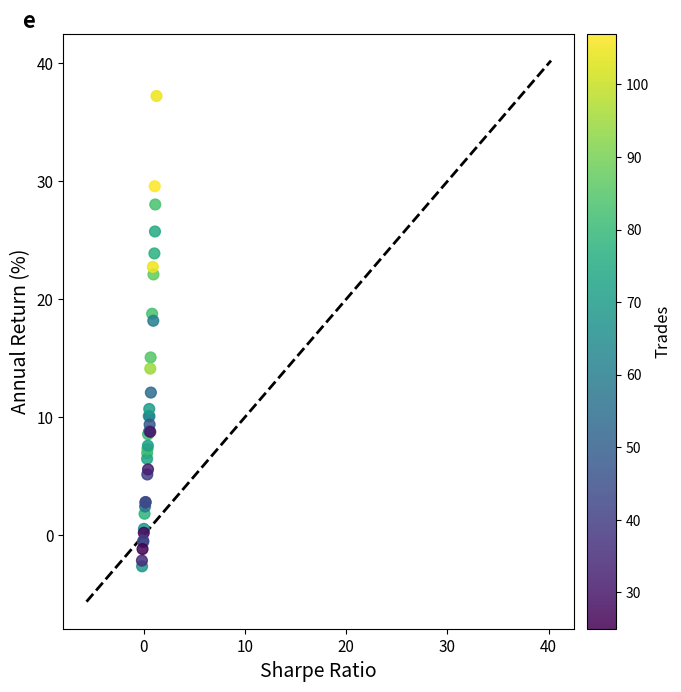

What Y value in the scatter plot is closest to 17?

18.2